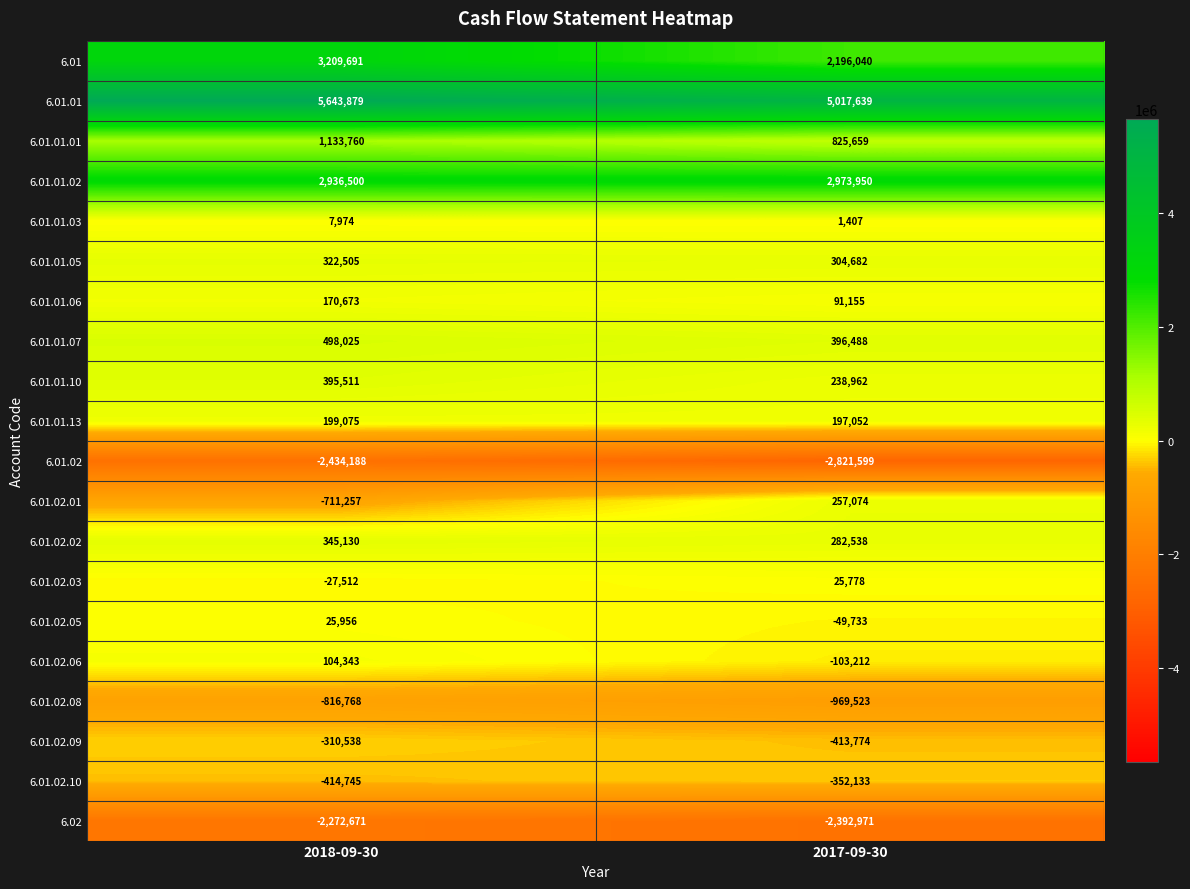

What is the sum of all 6.01.02.10 values?

-766878